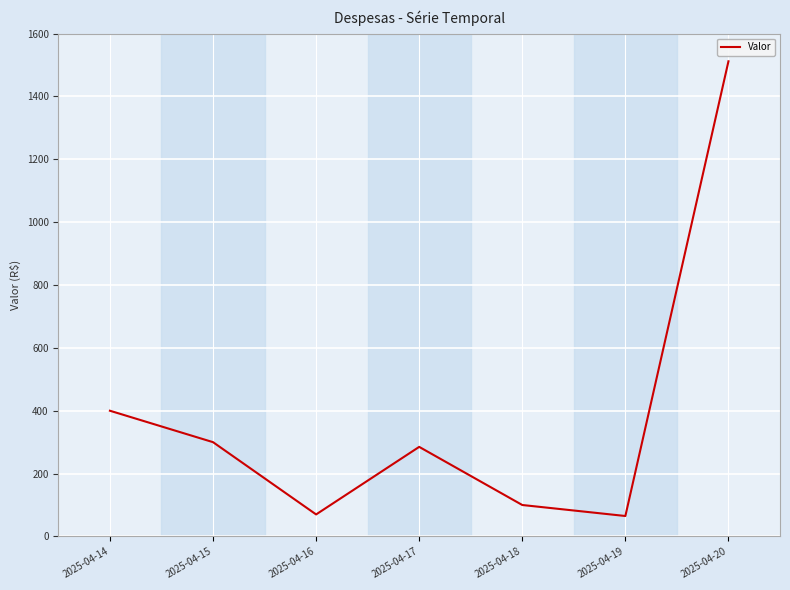

What is the approximate value at 2025-04-16, to the nearest 100?

100